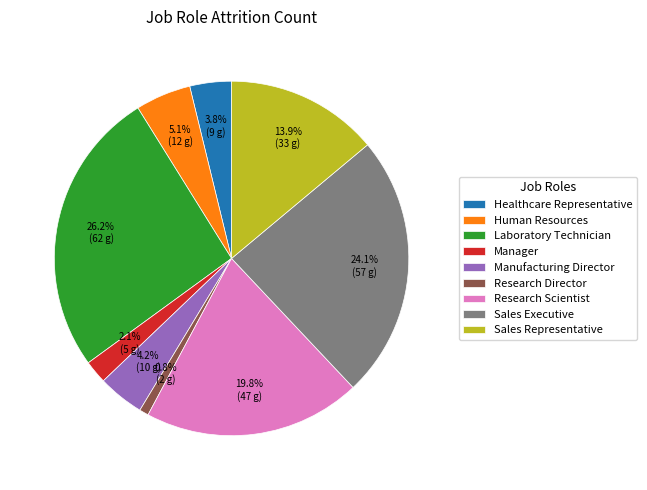

How many slices are in this pie chart?

9